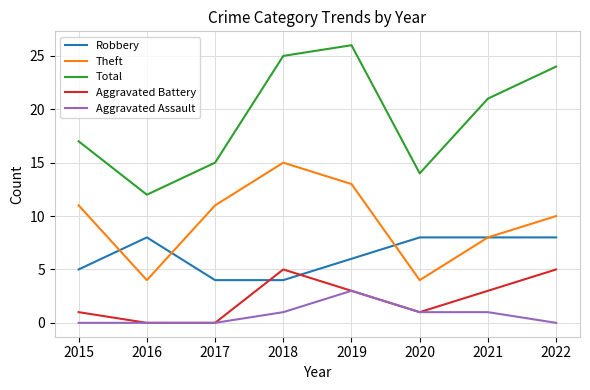

Rank the categories by Total value from lowest to highest.

2016, 2020, 2017, 2015, 2021, 2022, 2018, 2019